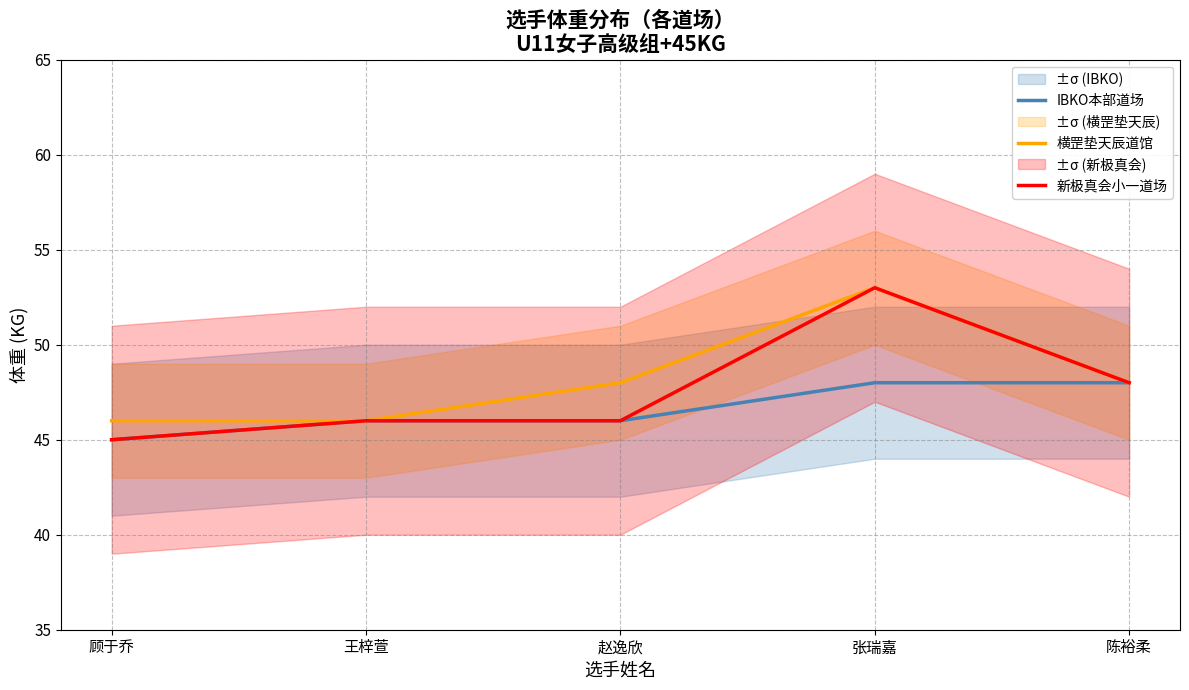

In 新极真会小一道场, how many points are higher than both neighbors (excluding endpoints)?

1